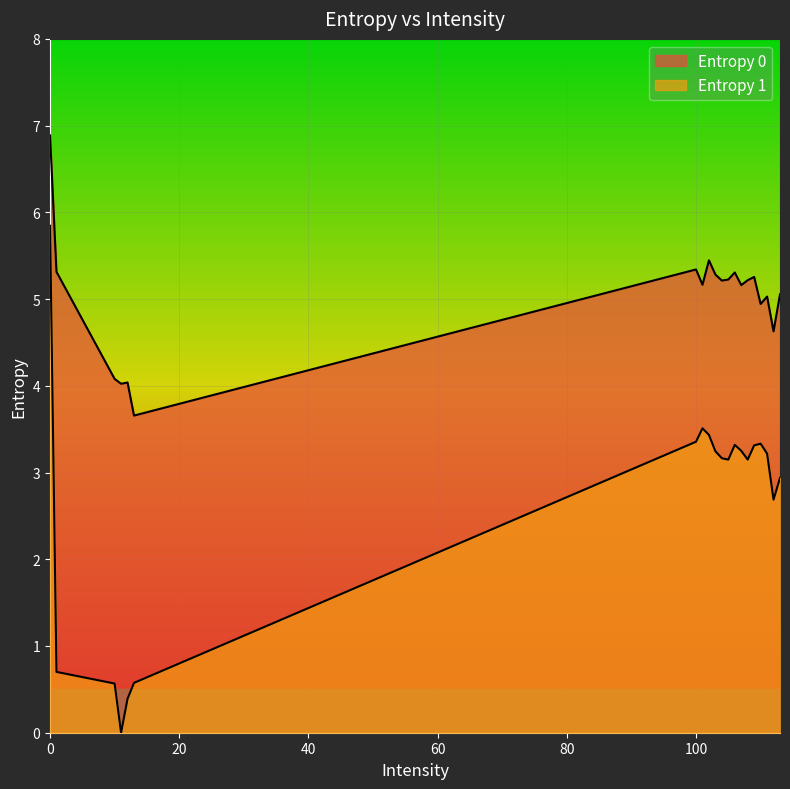

What is the value of the Entropy 0 point at the 10th from the left?

5.3